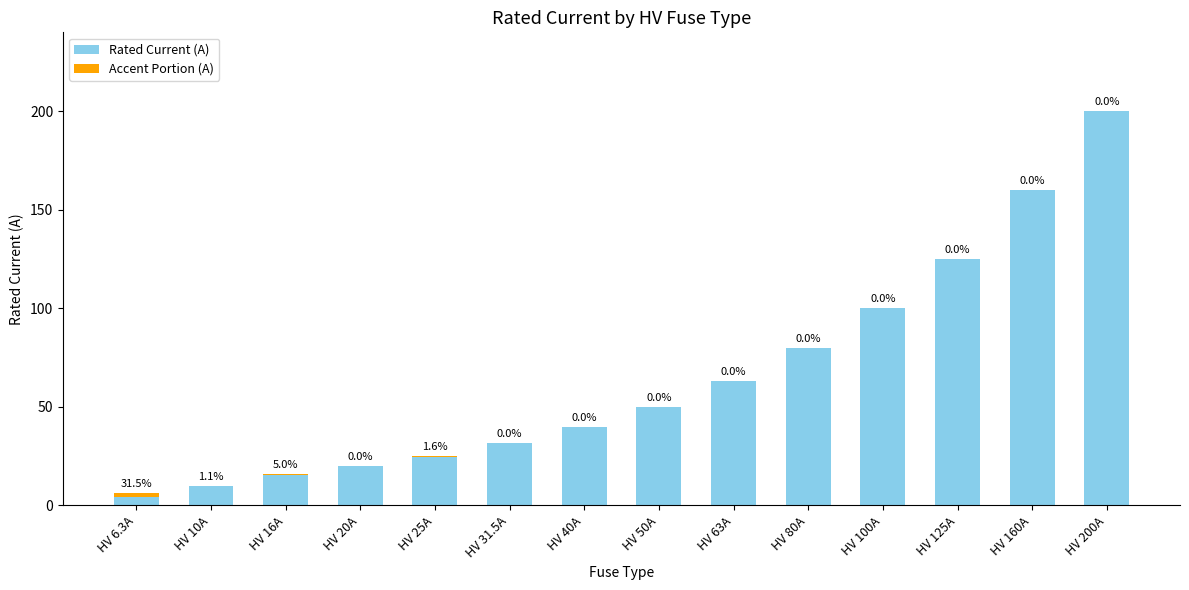

The value of Rated Current (A) at HV 16A is 7.3. True or false?

False